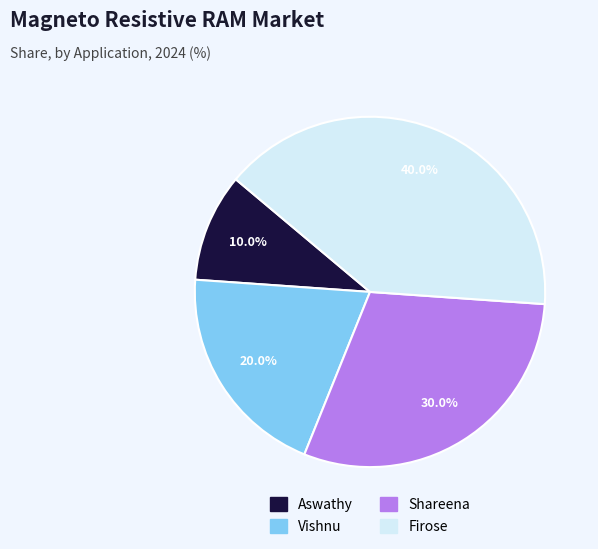

Between Vishnu and Shareena, which is larger?

Shareena